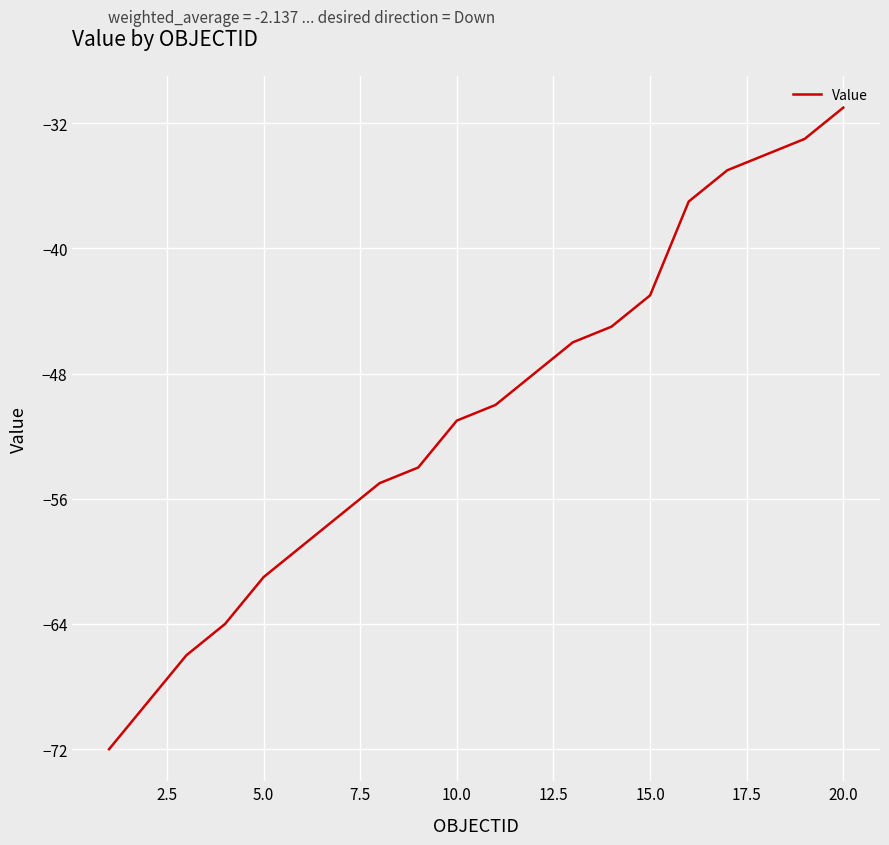

What is the difference between the maximum and minimum values?

41